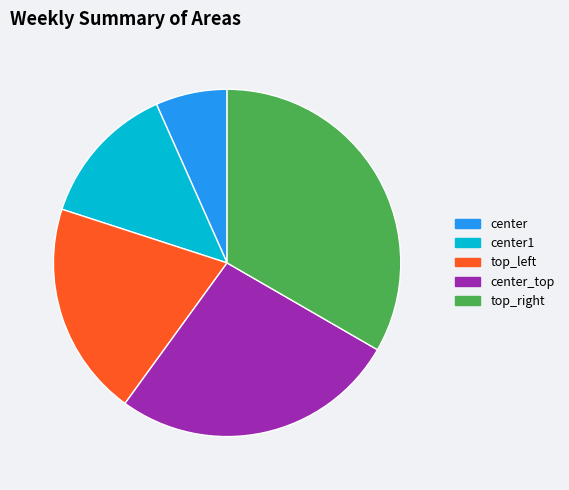

Is the sum of center and top_right greater than half?

No